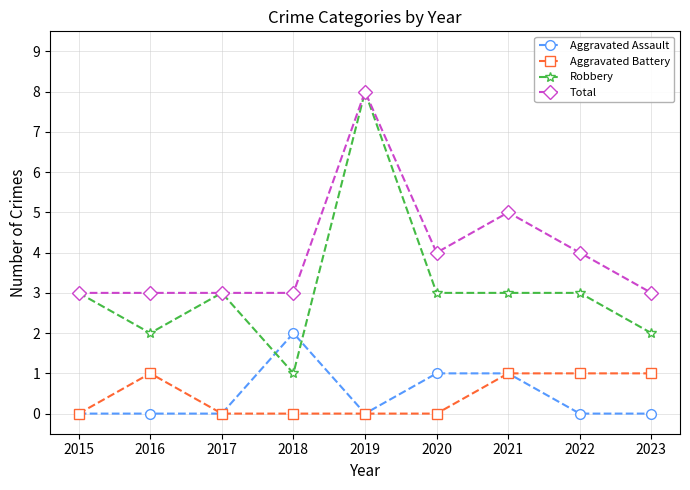

How many lines are shown in the chart?

4